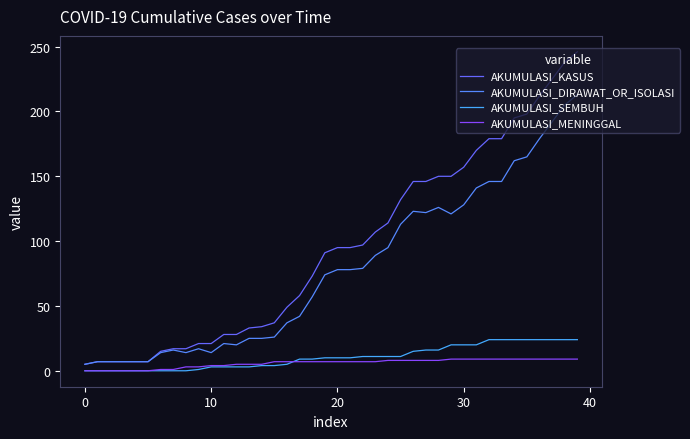

At how many categories does at least one series exceed 51?

23